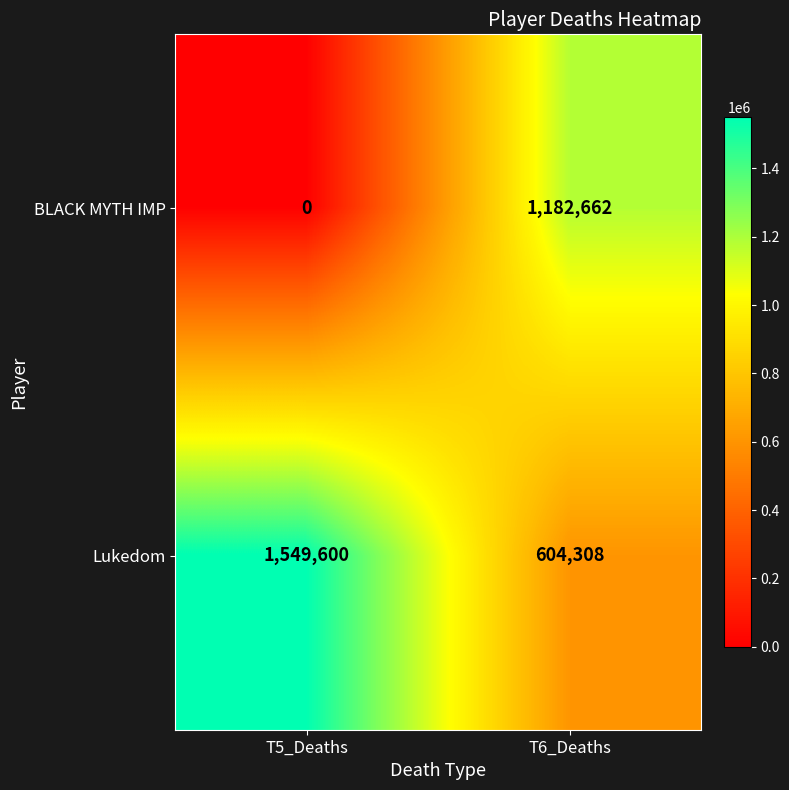

What is the average value of the BLACK MYTH IMP series?

591331